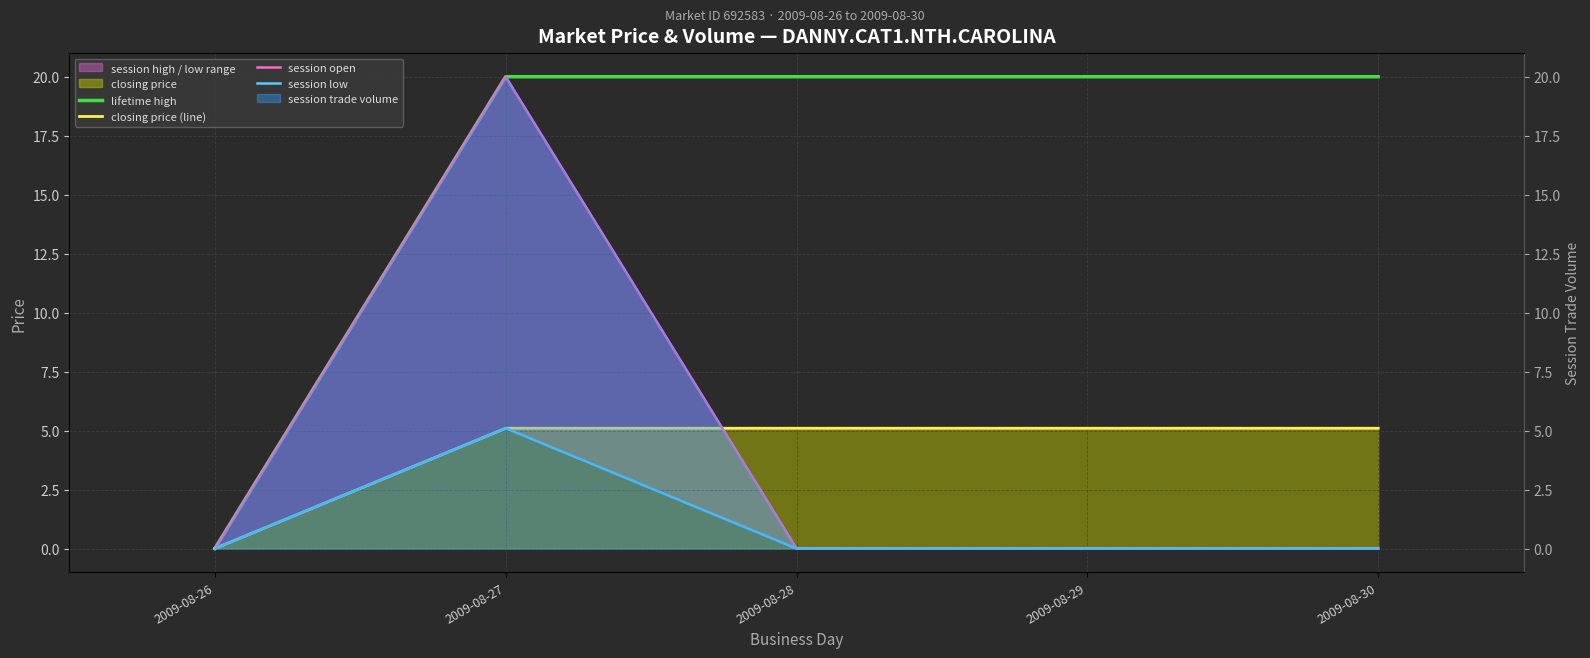

Where do session open and closing price (line) first cross each other?

2009-08-27 and 2009-08-28